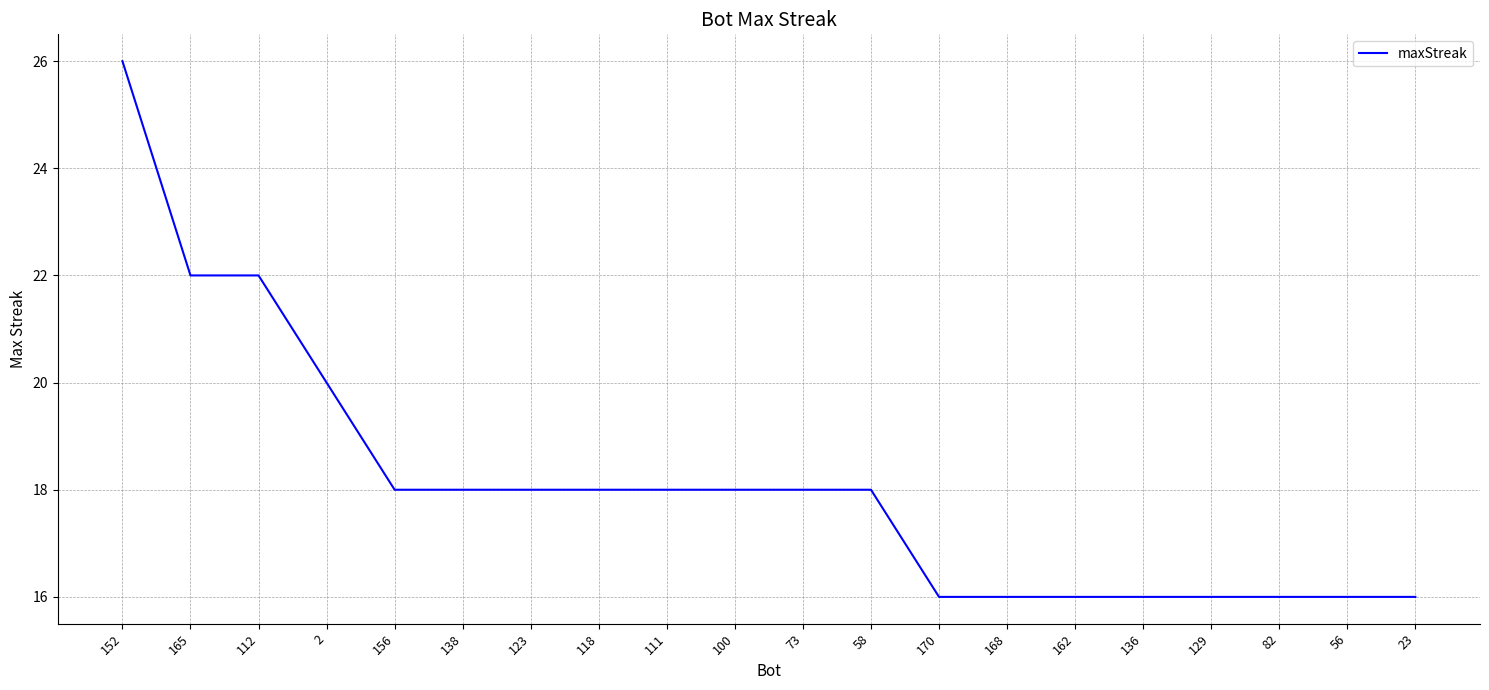

What is the change in value from 152 to 58?

-8